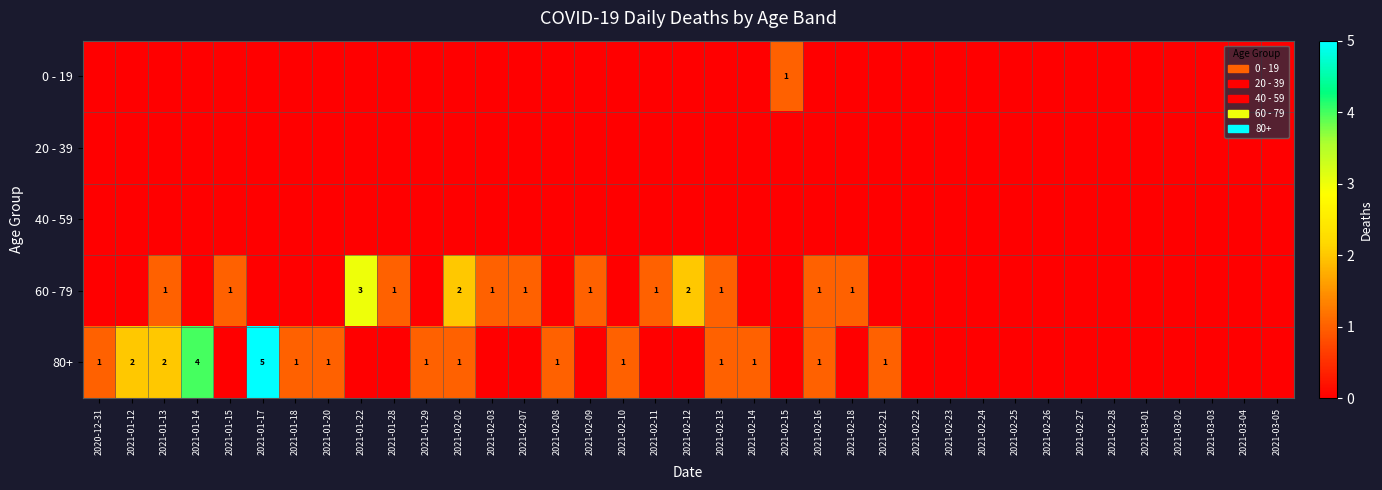

Where is 20 - 39 nearest to the value 0?

2020-12-31